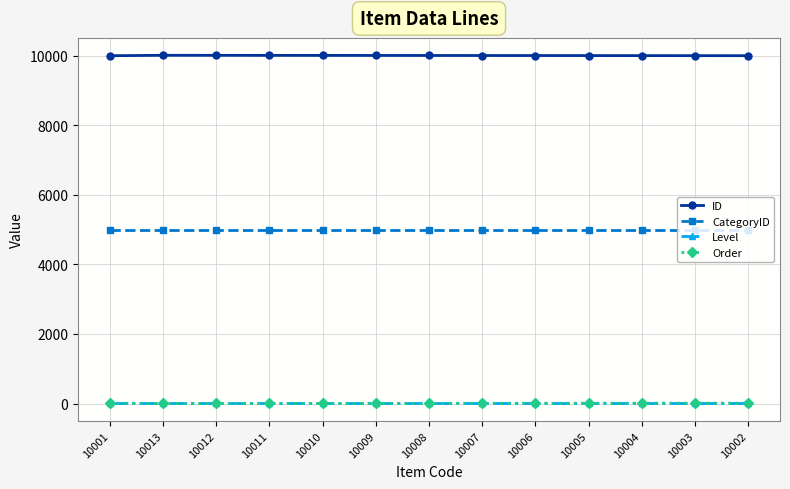

What position from the right is 10012?

11